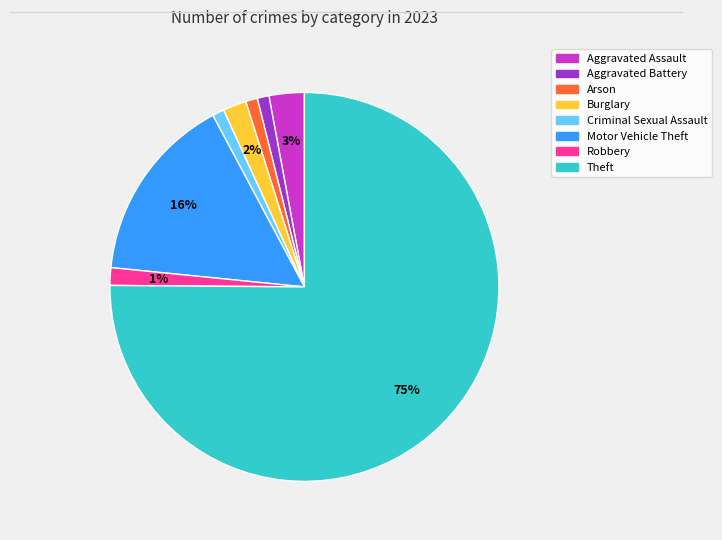

To the nearest percent, what is the combined percentage of Motor Vehicle Theft and Theft?

91%